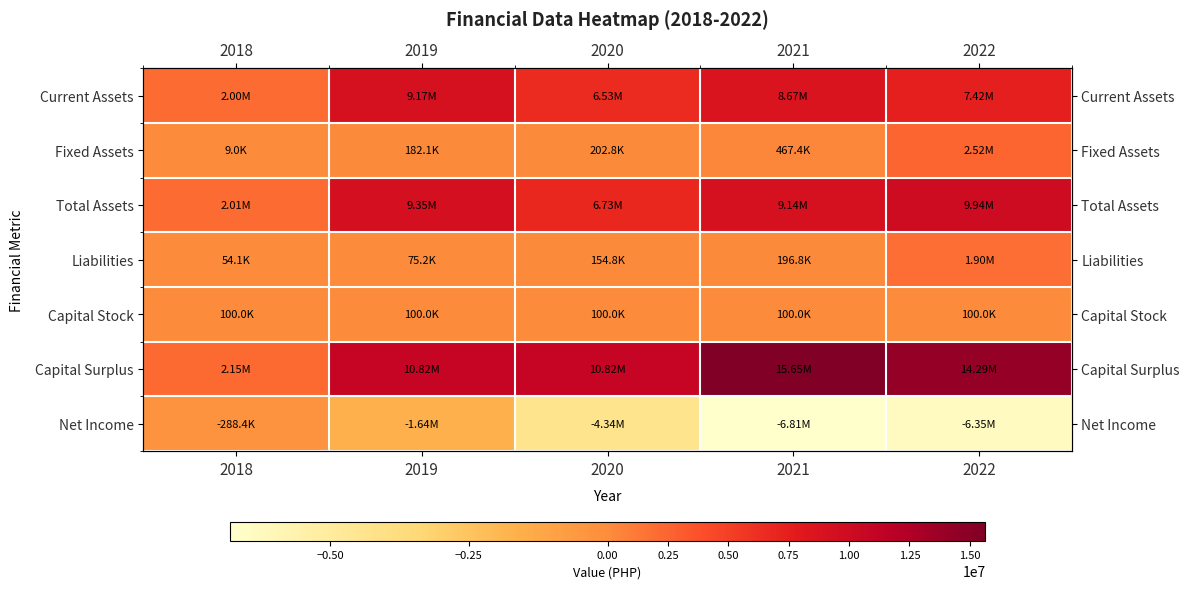

List the labels in order of Capital Stock value, largest first.

2018, 2019, 2020, 2021, 2022